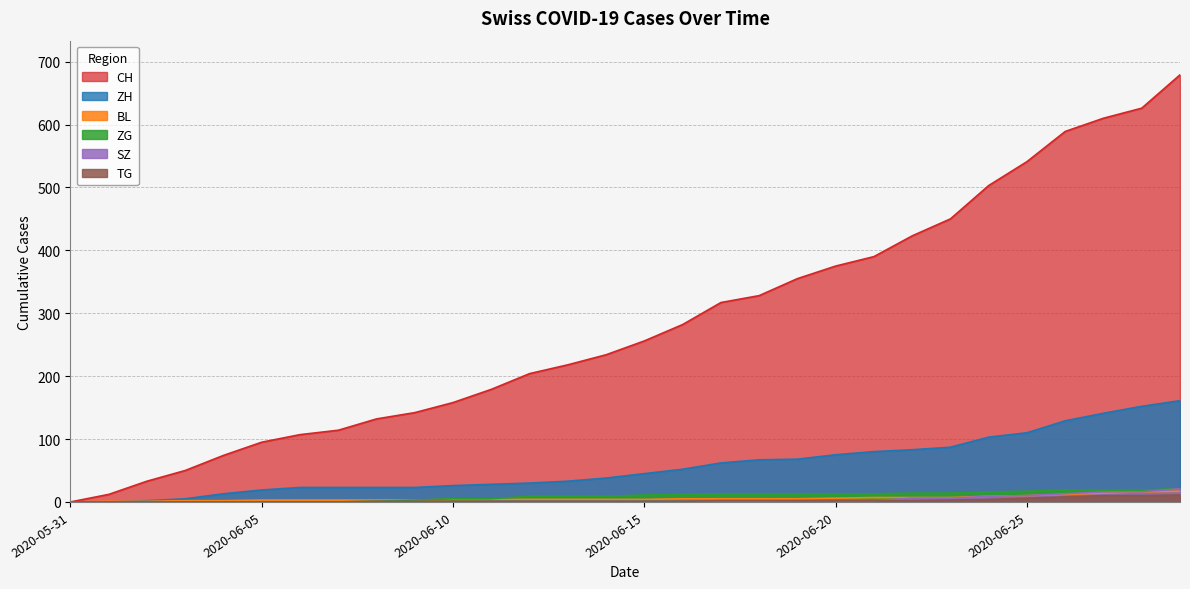

Reading left to right, list all the values displayed in this chart.

CH: 2020-05-31=0	2020-06-01=12	2020-06-02=33	2020-06-03=50	2020-06-04=74	2020-06-05=95	2020-06-06=107	2020-06-07=114	2020-06-08=132	2020-06-09=142	2020-06-10=158	2020-06-11=179	2020-06-12=204	2020-06-13=218	2020-06-14=234	2020-06-15=256	2020-06-16=282	2020-06-17=317	2020-06-18=328	2020-06-19=355	2020-06-20=375	2020-06-21=390	2020-06-22=423	2020-06-23=450	2020-06-24=503	2020-06-25=541	2020-06-26=589	2020-06-27=610	2020-06-28=626	2020-06-29=679
ZH: 2020-05-31=0	2020-06-01=0	2020-06-02=2	2020-06-03=5	2020-06-04=13	2020-06-05=19	2020-06-06=23	2020-06-07=23	2020-06-08=23	2020-06-09=23	2020-06-10=26	2020-06-11=28	2020-06-12=30	2020-06-13=33	2020-06-14=38	2020-06-15=45	2020-06-16=52	2020-06-17=62	2020-06-18=67	2020-06-19=68	2020-06-20=75	2020-06-21=80	2020-06-22=83	2020-06-23=87	2020-06-24=103	2020-06-25=110	2020-06-26=129	2020-06-27=141	2020-06-28=152	2020-06-29=161
BL: 2020-05-31=0	2020-06-01=1	2020-06-02=1	2020-06-03=2	2020-06-04=2	2020-06-05=3	2020-06-06=3	2020-06-07=3	2020-06-08=3	2020-06-09=3	2020-06-10=4	2020-06-11=4	2020-06-12=4	2020-06-13=4	2020-06-14=4	2020-06-15=4	2020-06-16=5	2020-06-17=5	2020-06-18=5	2020-06-19=5	2020-06-20=6	2020-06-21=7	2020-06-22=7	2020-06-23=7	2020-06-24=9	2020-06-25=10	2020-06-26=12	2020-06-27=14	2020-06-28=16	2020-06-29=17
ZG: 2020-05-31=0	2020-06-01=0	2020-06-02=0	2020-06-03=0	2020-06-04=0	2020-06-05=0	2020-06-06=0	2020-06-07=0	2020-06-08=1	2020-06-09=3	2020-06-10=5	2020-06-11=5	2020-06-12=9	2020-06-13=9	2020-06-14=9	2020-06-15=11	2020-06-16=12	2020-06-17=13	2020-06-18=13	2020-06-19=13	2020-06-20=13	2020-06-21=13	2020-06-22=14	2020-06-23=14	2020-06-24=16	2020-06-25=17	2020-06-26=19	2020-06-27=19	2020-06-28=19	2020-06-29=21
SZ: 2020-05-31=0	2020-06-01=0	2020-06-02=0	2020-06-03=0	2020-06-04=0	2020-06-05=0	2020-06-06=0	2020-06-07=0	2020-06-08=0	2020-06-09=0	2020-06-10=0	2020-06-11=1	2020-06-12=1	2020-06-13=1	2020-06-14=1	2020-06-15=1	2020-06-16=1	2020-06-17=1	2020-06-18=1	2020-06-19=2	2020-06-20=2	2020-06-21=2	2020-06-22=6	2020-06-23=6	2020-06-24=9	2020-06-25=10	2020-06-26=13	2020-06-27=16	2020-06-28=16	2020-06-29=21
TG: 2020-05-31=0	2020-06-01=0	2020-06-02=0	2020-06-03=0	2020-06-04=0	2020-06-05=0	2020-06-06=0	2020-06-07=0	2020-06-08=1	2020-06-09=1	2020-06-10=1	2020-06-11=1	2020-06-12=1	2020-06-13=1	2020-06-14=1	2020-06-15=1	2020-06-16=1	2020-06-17=2	2020-06-18=2	2020-06-19=2	2020-06-20=2	2020-06-21=2	2020-06-22=2	2020-06-23=3	2020-06-24=4	2020-06-25=6	2020-06-26=8	2020-06-27=10	2020-06-28=10	2020-06-29=11